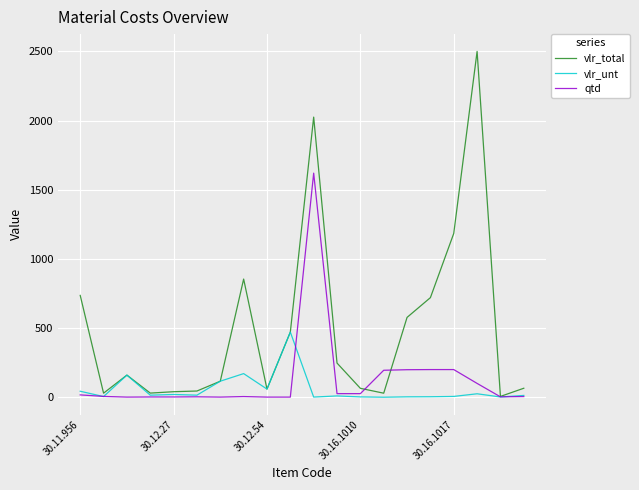

What is the greatest value displayed?

2500.0